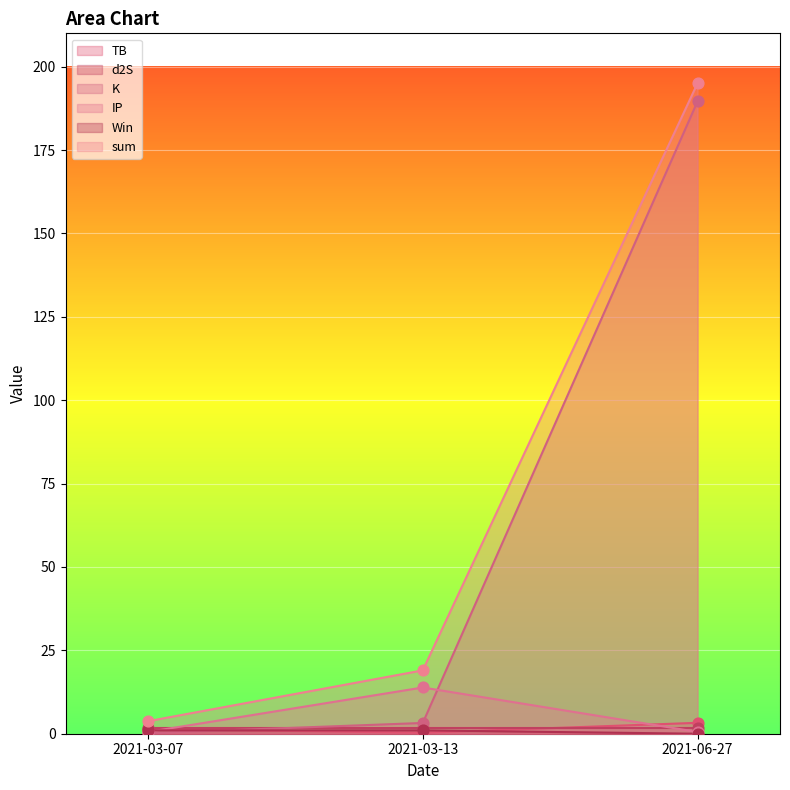

What is the total value across all series at 2021-06-27?

388.5